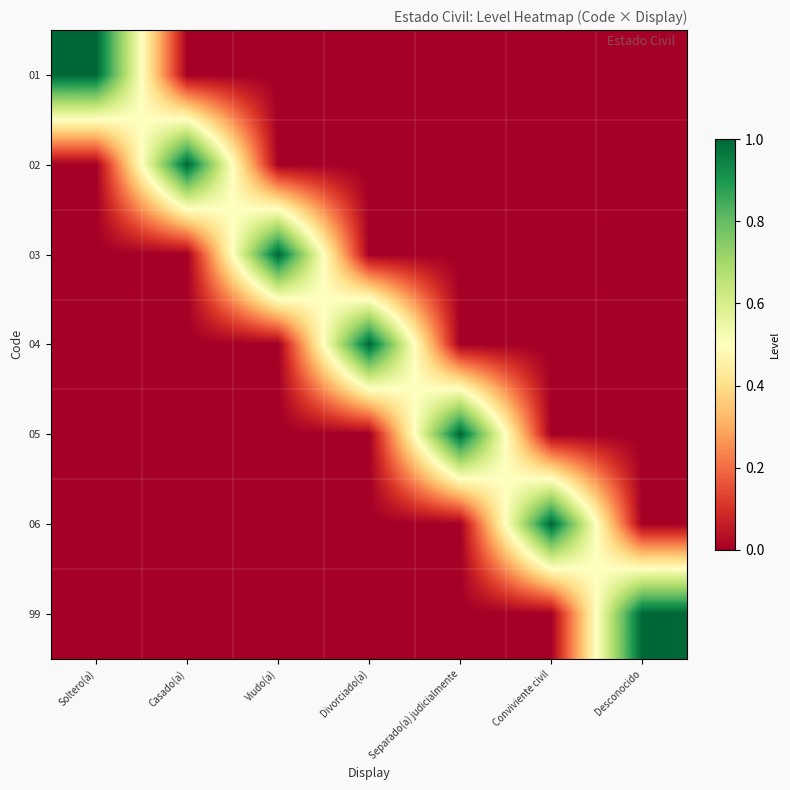

Which series has the largest total across all categories?

01